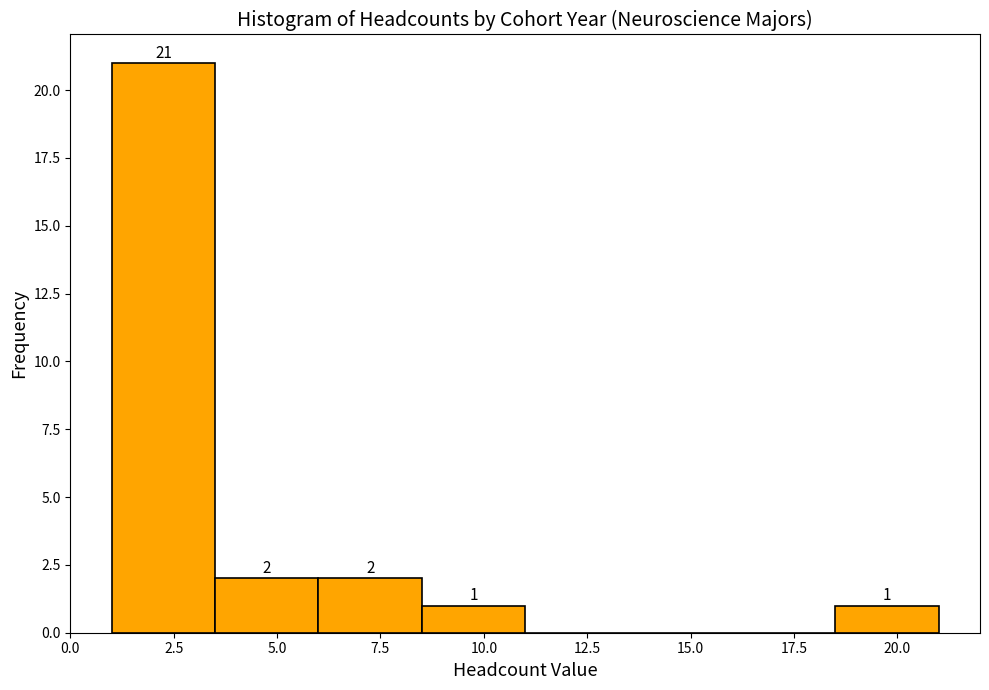

Which range on the x-axis has the tallest bar?

1.0 to 3.5